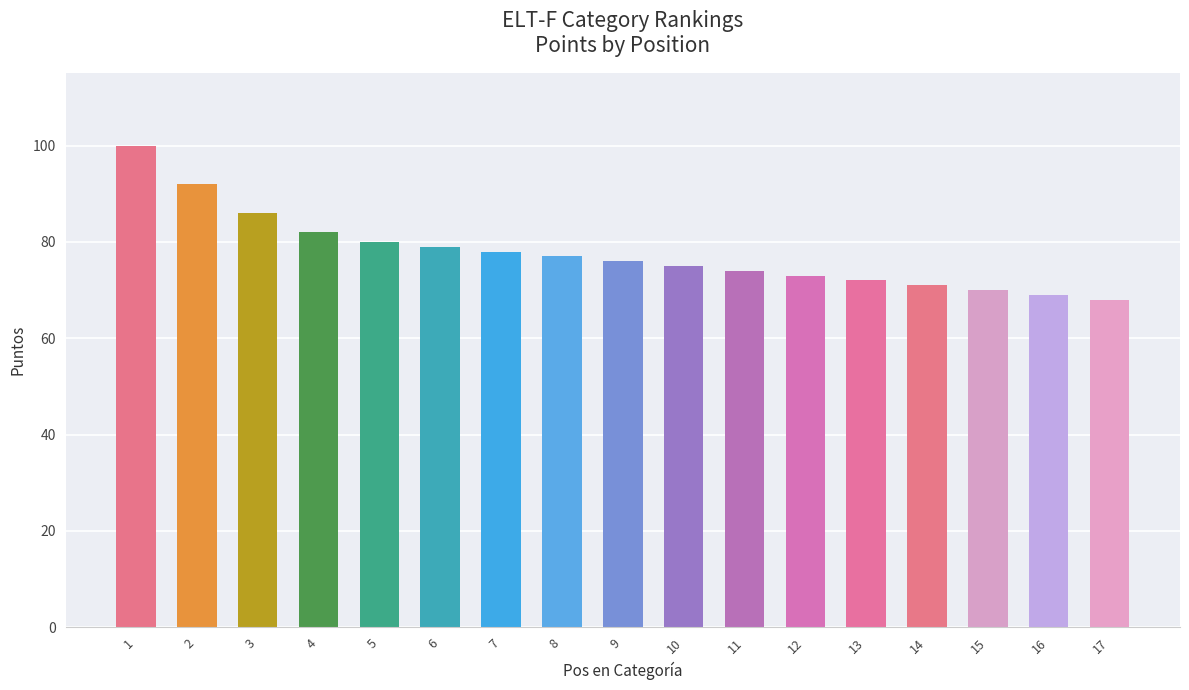

Count the number of data series in this chart.

1